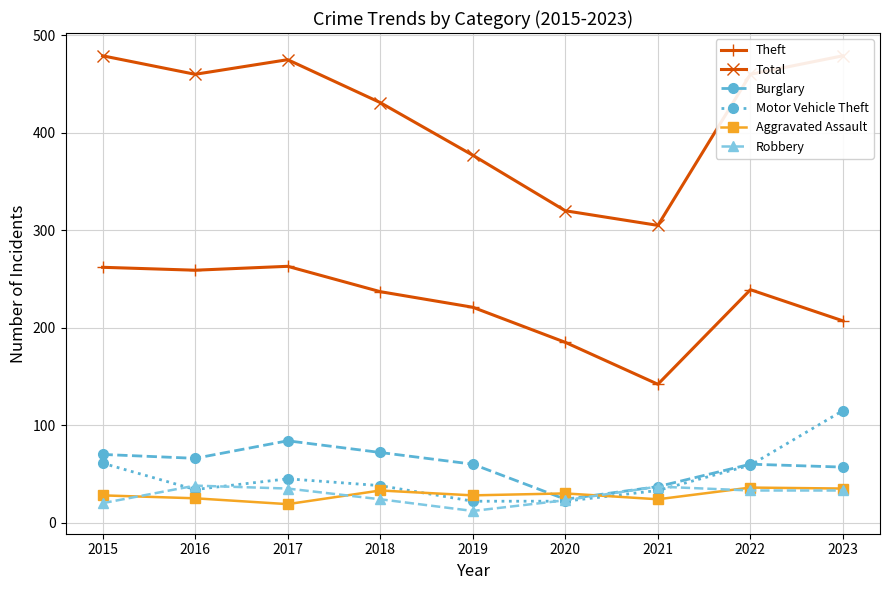

The Total series shows 460 at 2016. True or false?

True